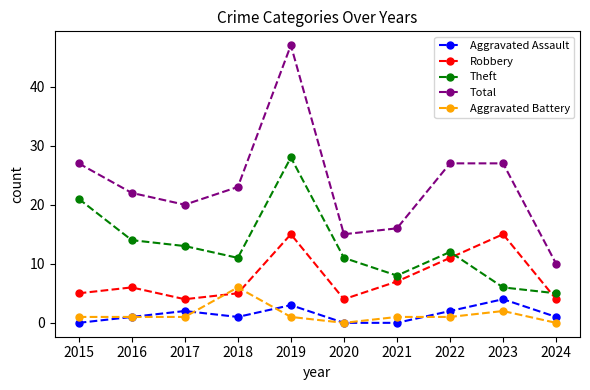

Reading left to right, extract all data points from this chart.

Aggravated Assault: 0	1	2	1	3	0	0	2	4	1
Robbery: 5	6	4	5	15	4	7	11	15	4
Theft: 21	14	13	11	28	11	8	12	6	5
Total: 27	22	20	23	47	15	16	27	27	10
Aggravated Battery: 1	1	1	6	1	0	1	1	2	0